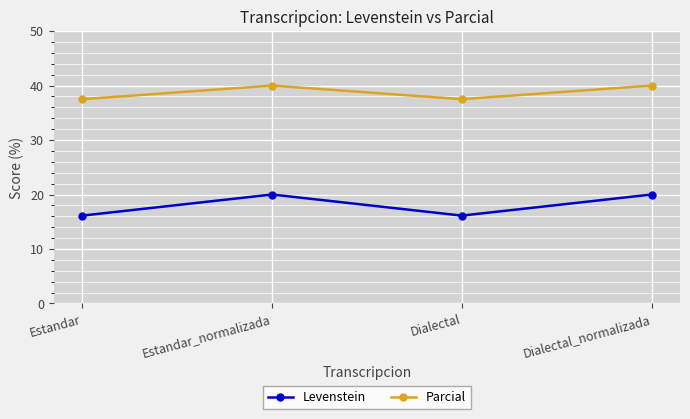

Which series has the largest total across all categories?

Parcial